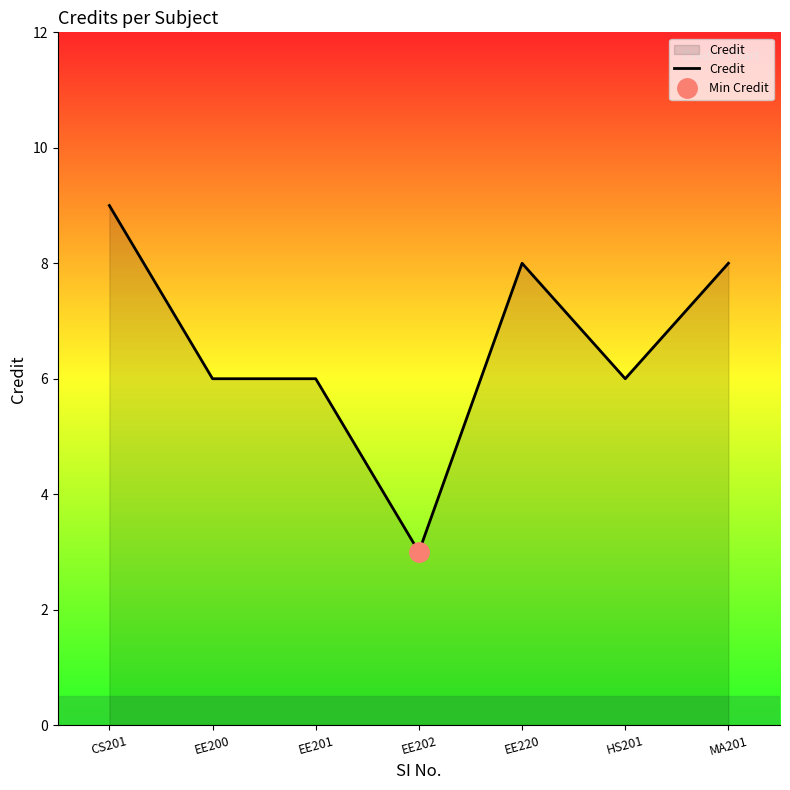

What is the change in value from CS201 to EE201?

-3